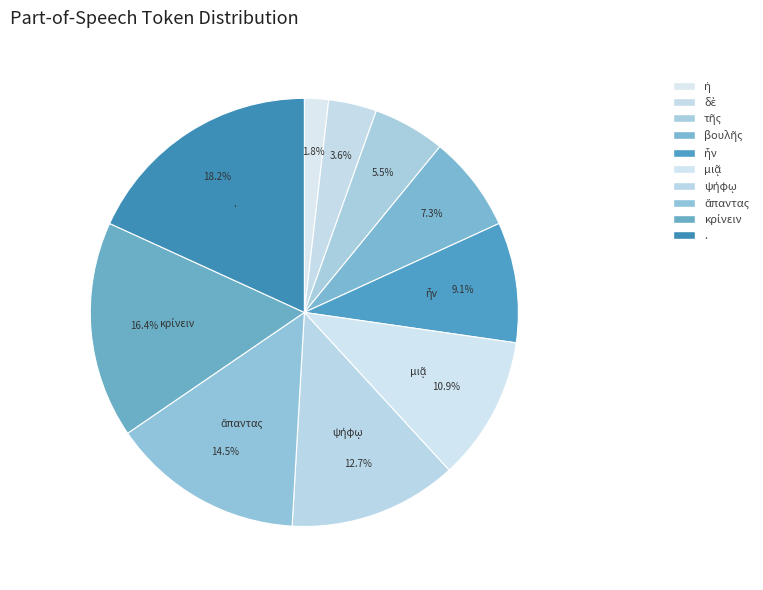

What percentage is the ἅπαντας slice, to the nearest percent?

15%